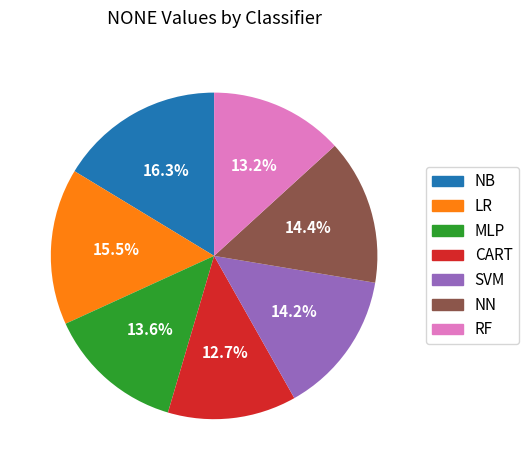

How many slices are in this pie chart?

7